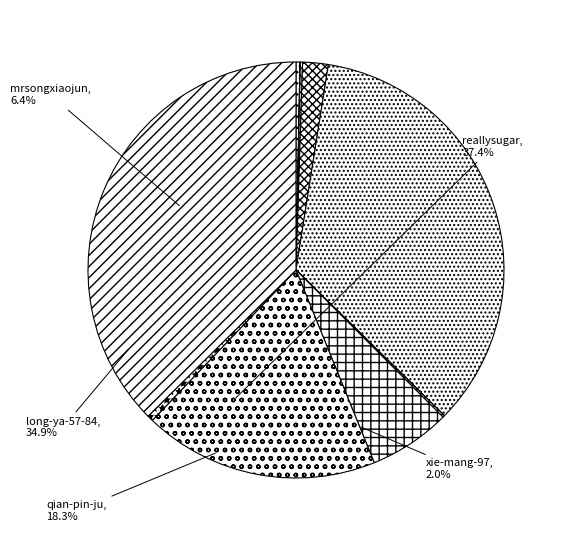

Is there any slice that represents more than half of the pie?

No